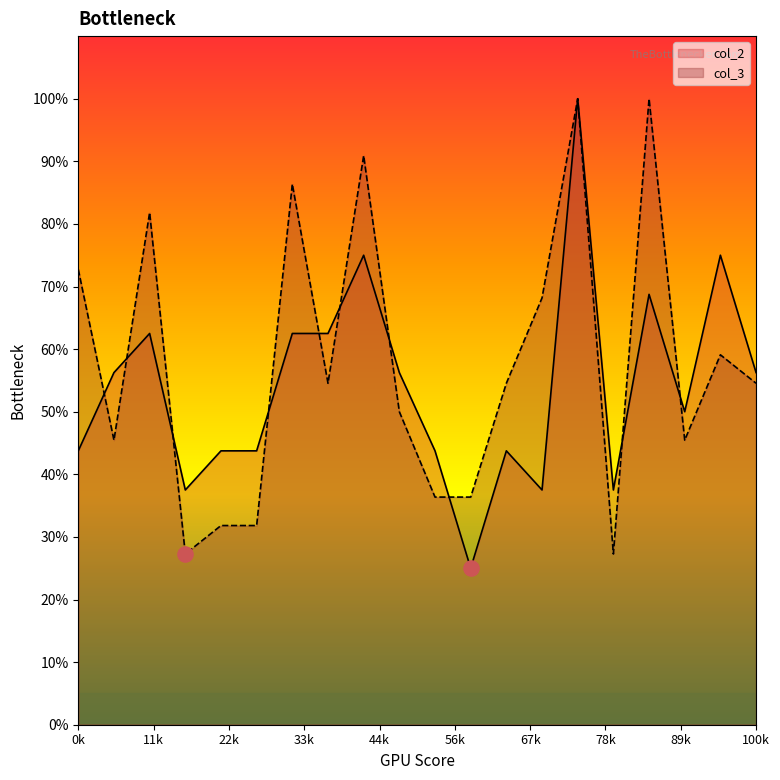

At which category is the sum across all series the highest?

405.14